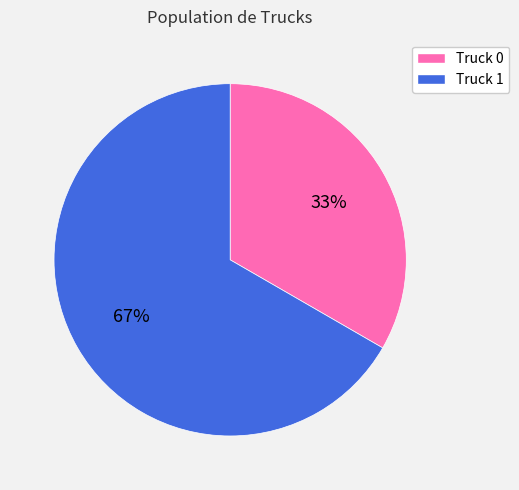

Do Truck 1 and Truck 0 together represent more than half of the pie?

Yes